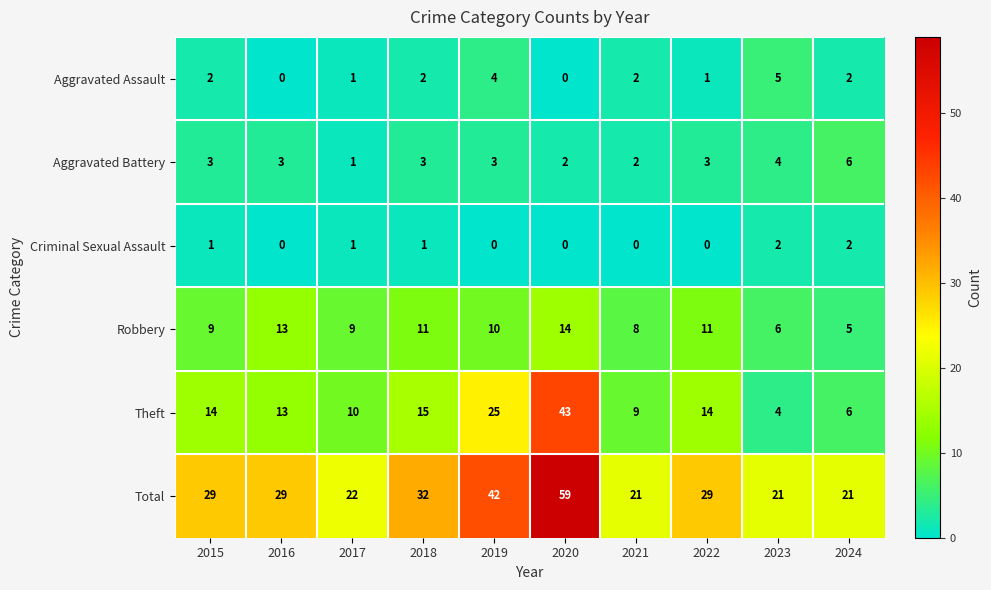

Is it true that Aggravated Battery equals 3 at 2015?

True